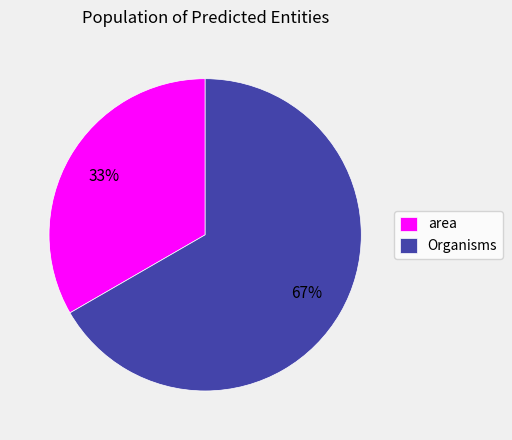

True or false: area accounts for 33% of the total.

True